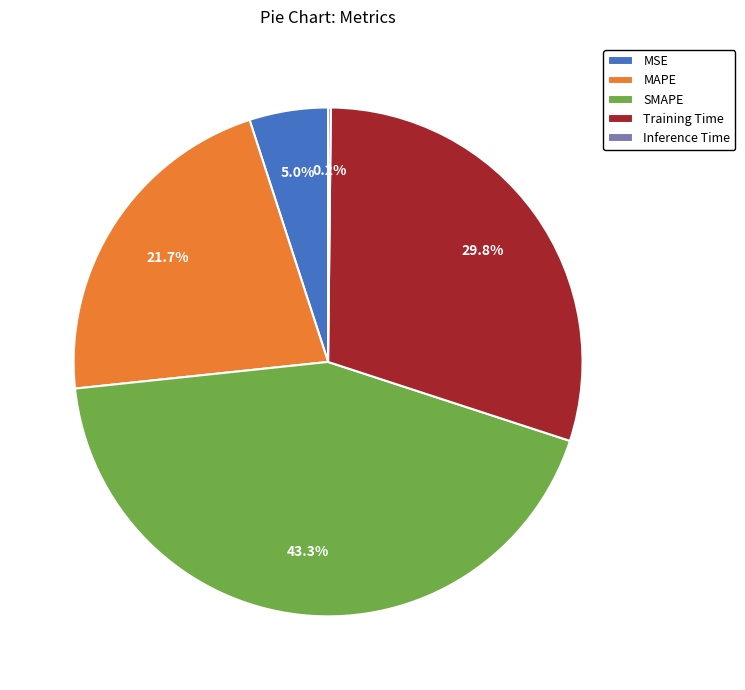

Between MAPE and SMAPE, which is larger?

SMAPE